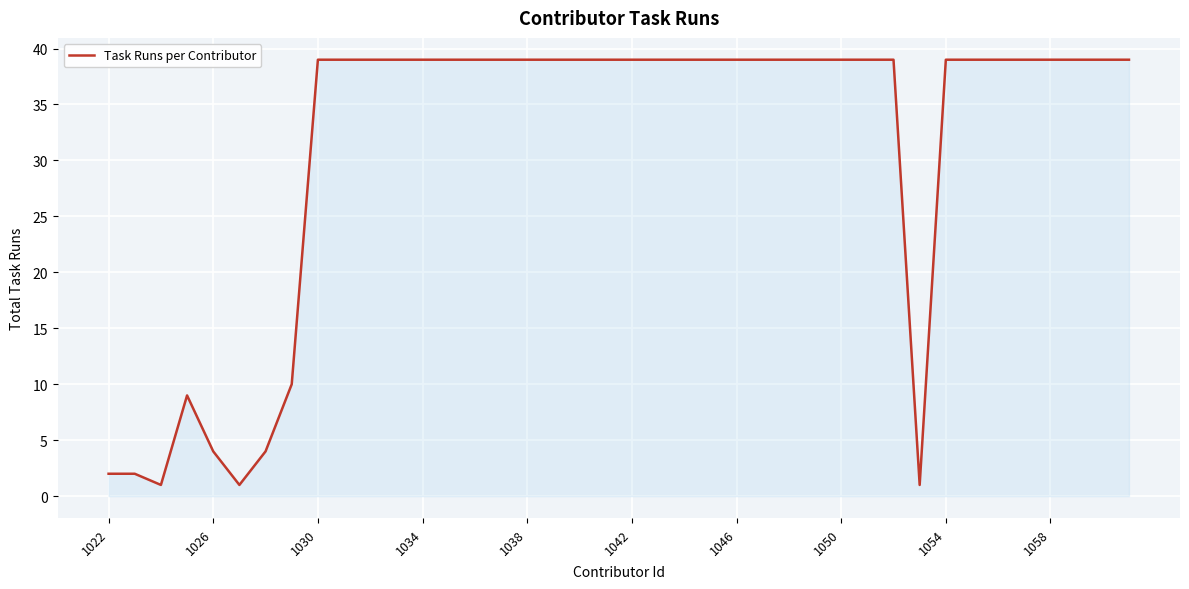

What is the difference between the maximum and minimum values?

38